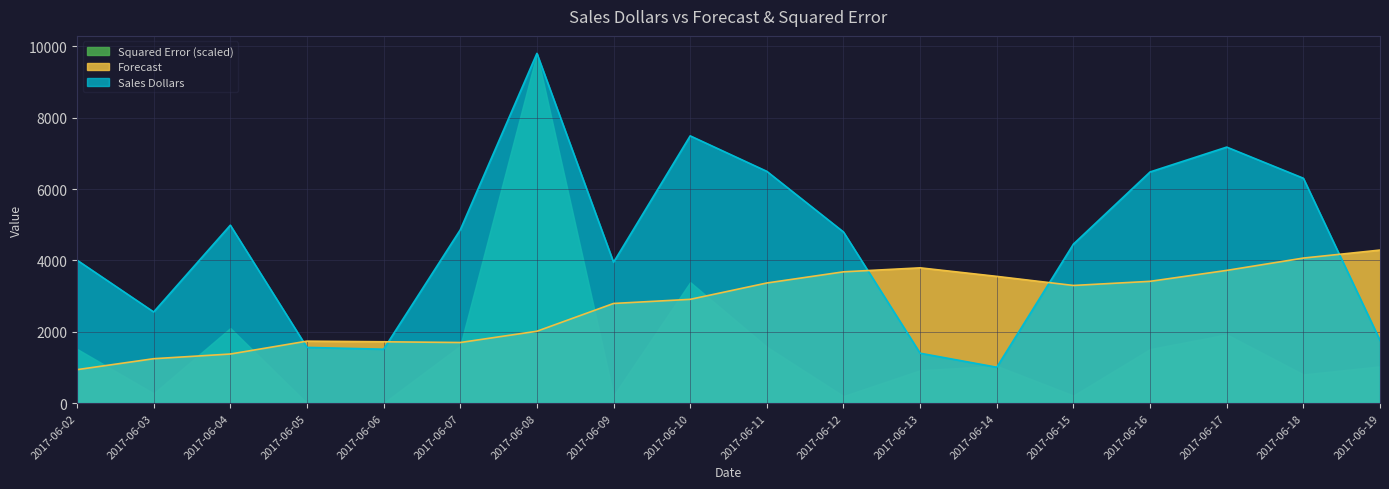

How many series are shown in this chart?

3